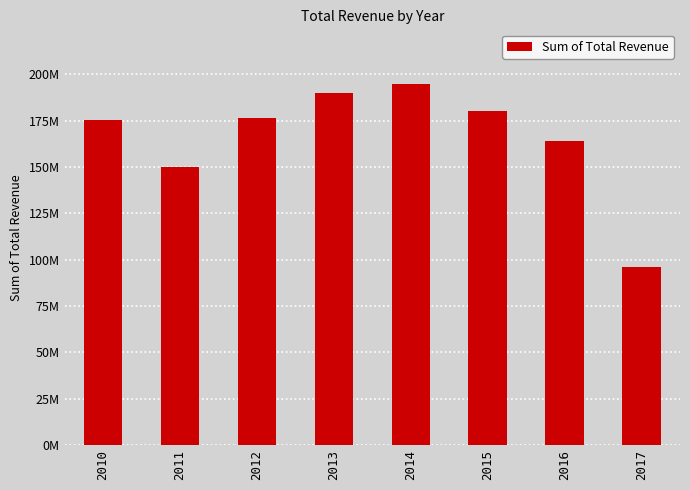

What is the change in value from 2011 to 2017?

-53870904.3